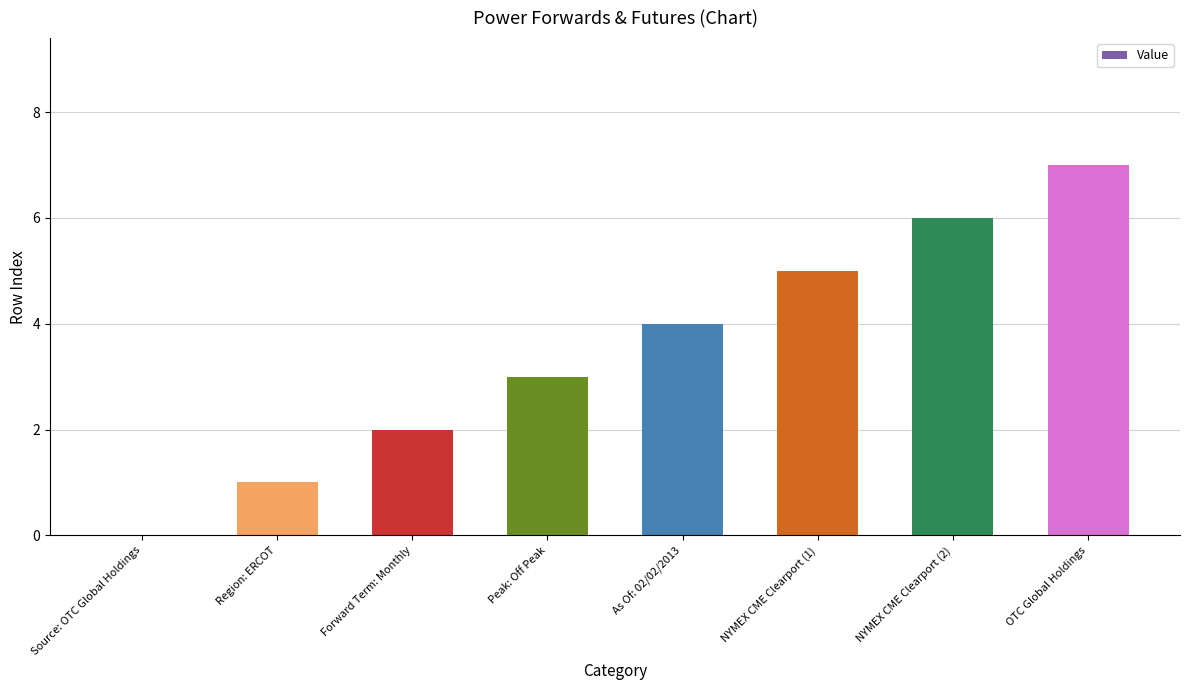

The value at NYMEX CME Clearport (2) is 2. True or false?

False